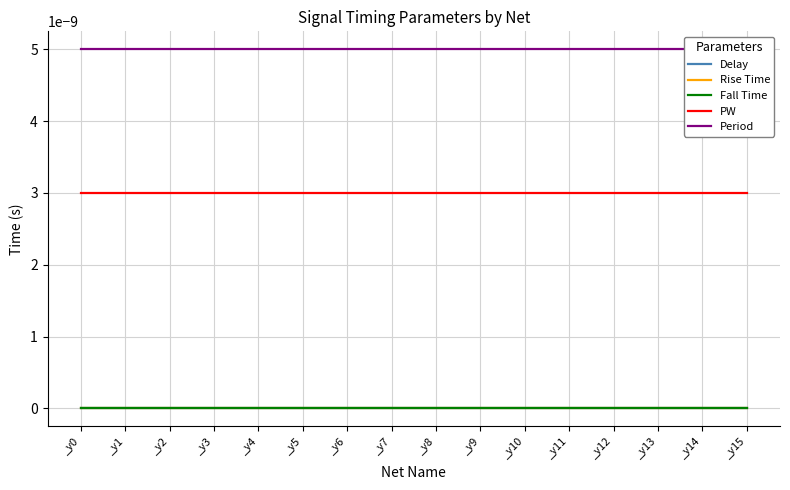

Which has a higher value, _y4 or _y6?

_y4